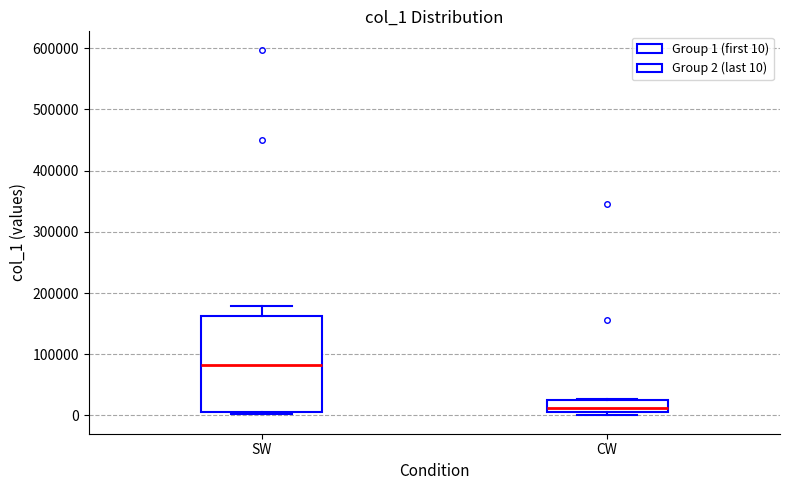

Comparing the boxes themselves (not the whiskers), which one is the tallest?

SW